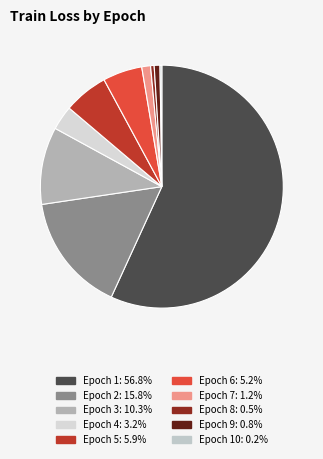

Which slice represents more than half of the pie?

Epoch 1